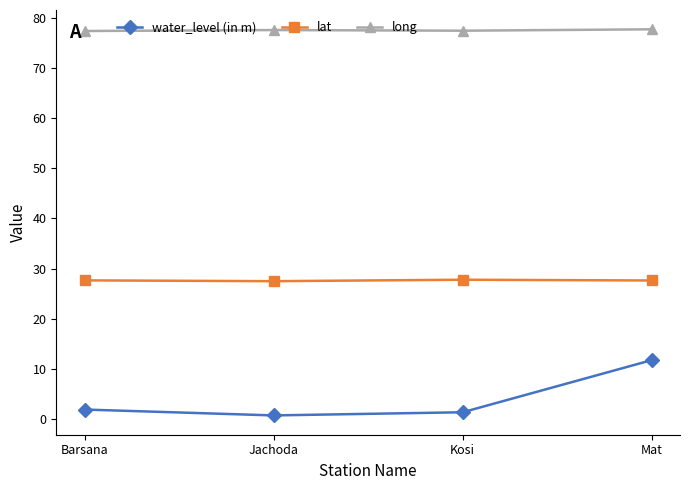

What is the minimum value for long?

77.4